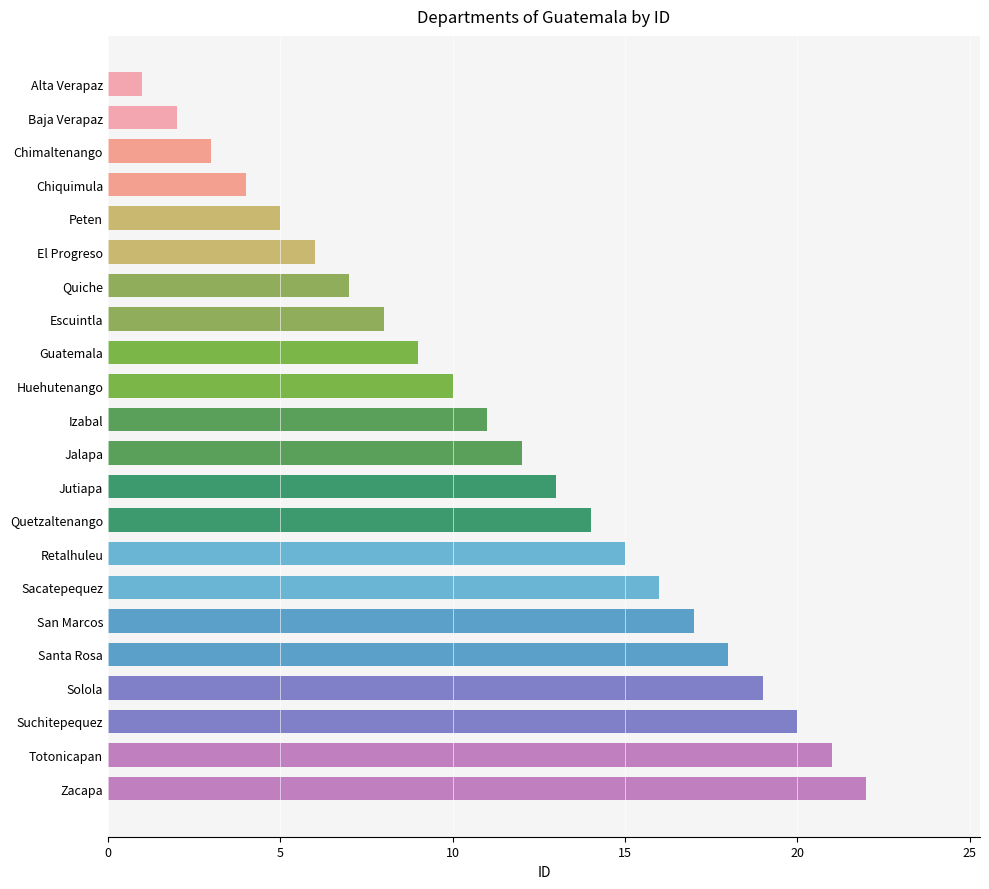

List the labels in order of value, smallest first.

Alta Verapaz, Baja Verapaz, Chimaltenango, Chiquimula, Peten, El Progreso, Quiche, Escuintla, Guatemala, Huehutenango, Izabal, Jalapa, Jutiapa, Quetzaltenango, Retalhuleu, Sacatepequez, San Marcos, Santa Rosa, Solola, Suchitepequez, Totonicapan, Zacapa